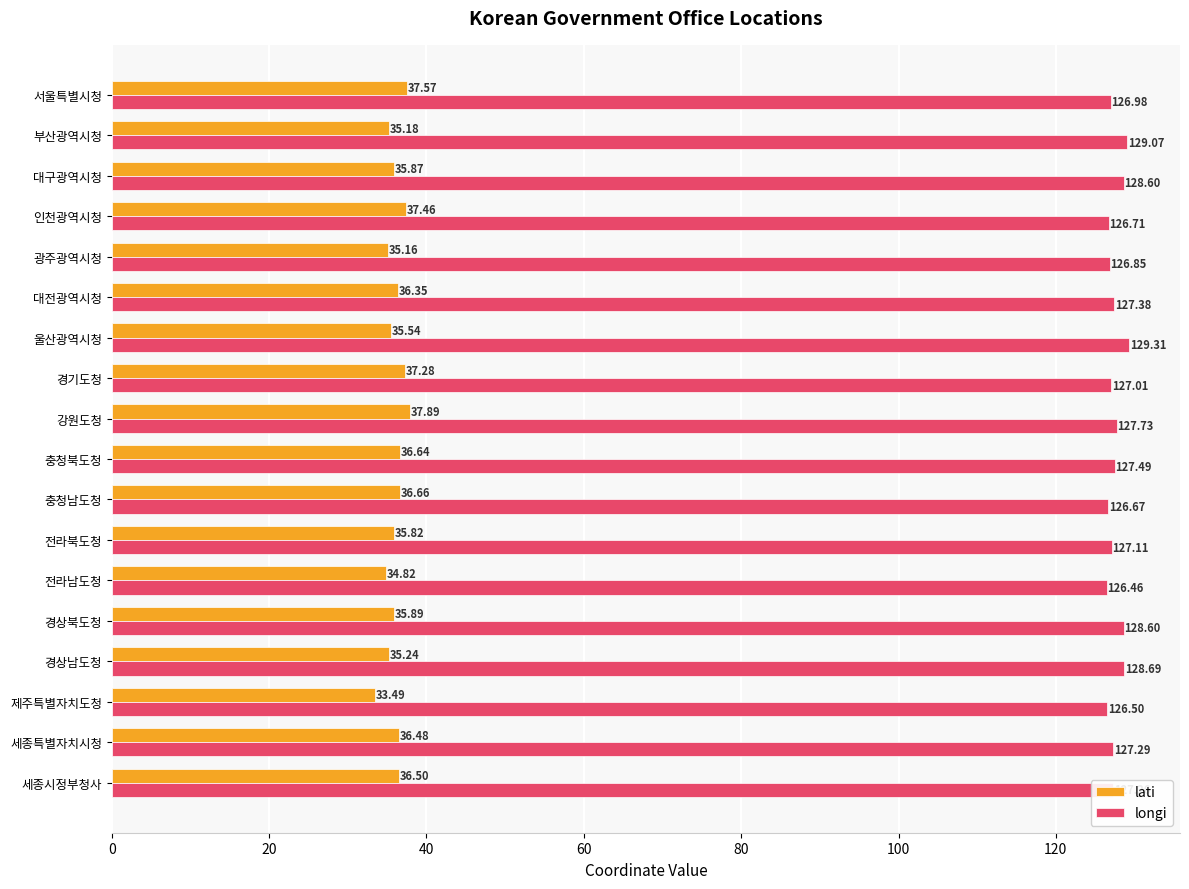

Which series changed the most between 광주광역시청 and 부산광역시청?

longi